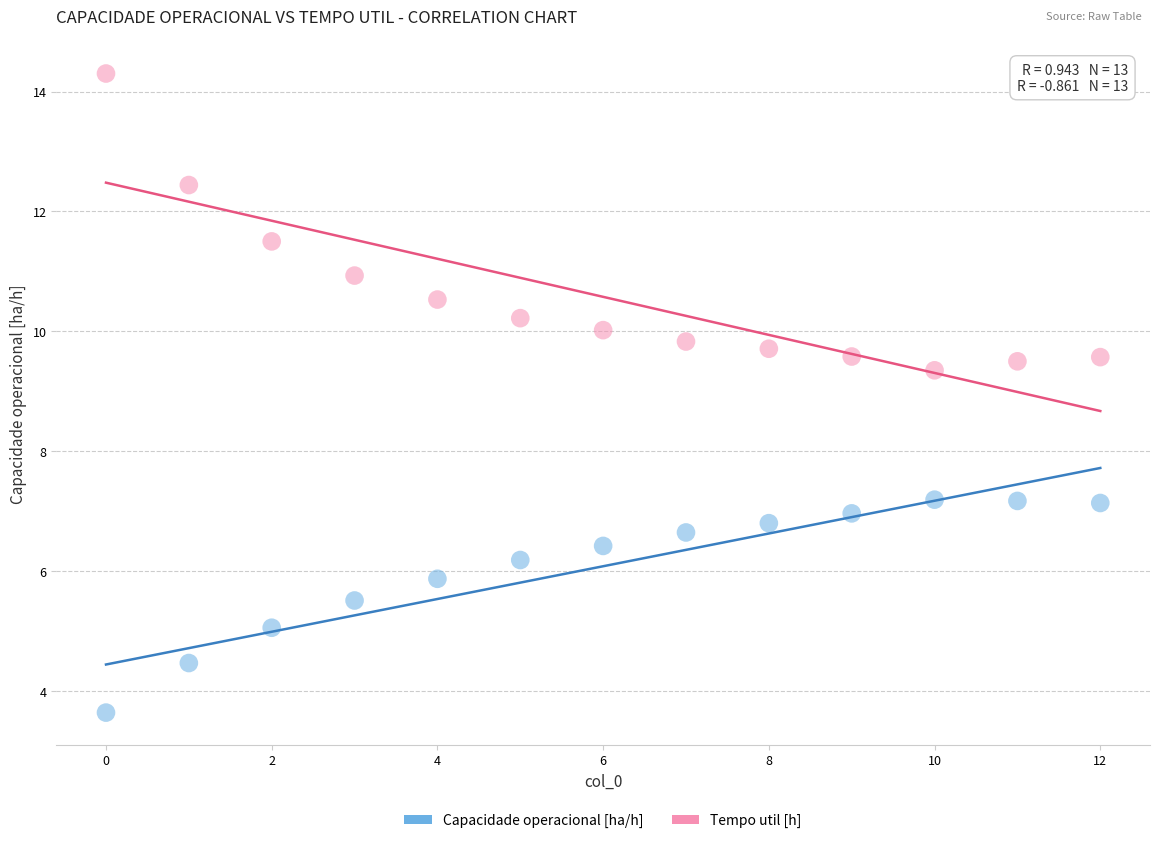

Across all data points, what is the range of Y values (max minus min)?

10.7